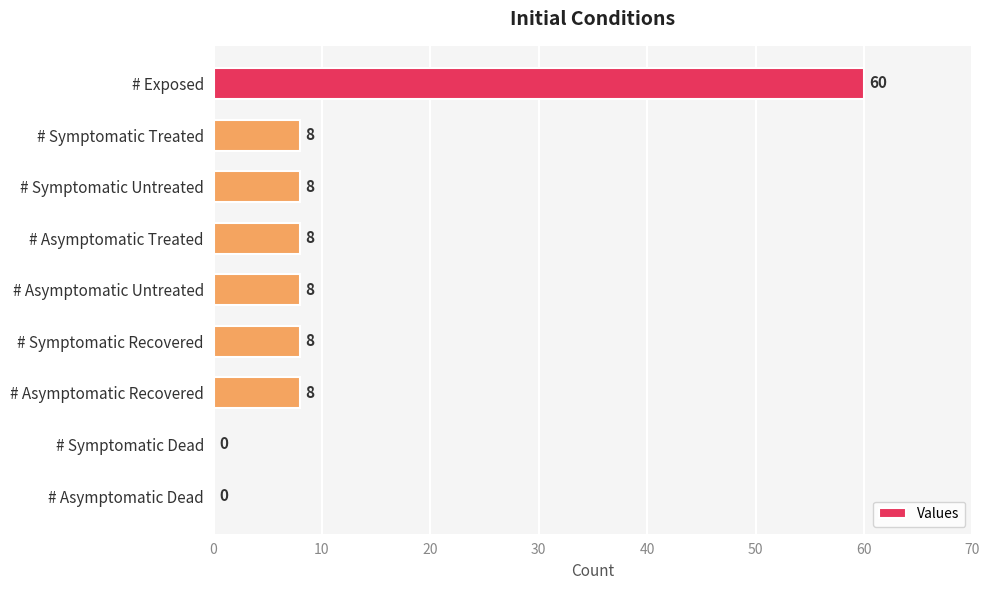

True or false: the data shows 60 at # Exposed.

True